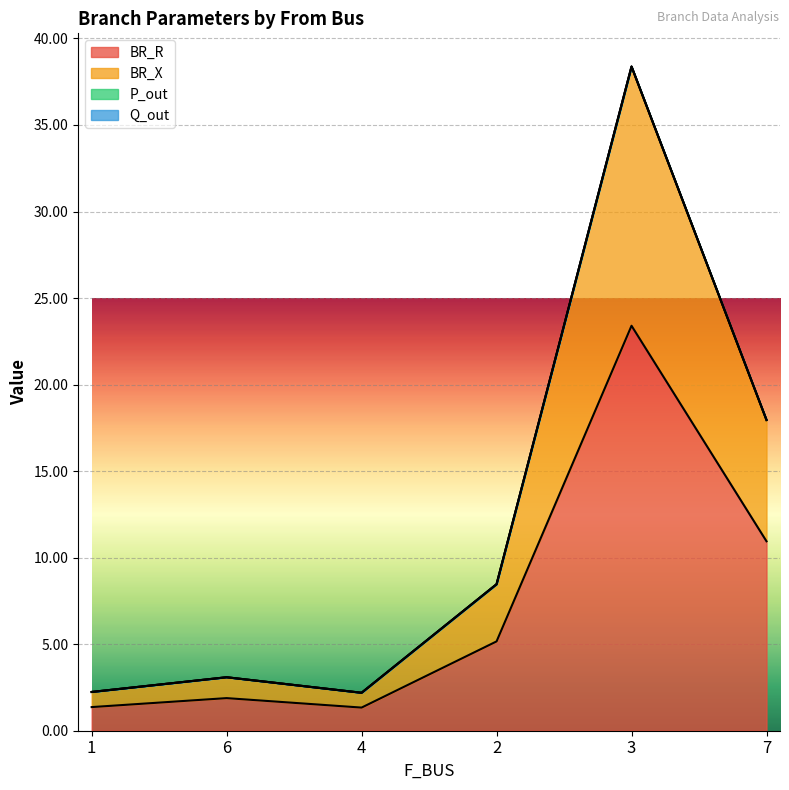

Which has a higher value, 7 or 1?

7